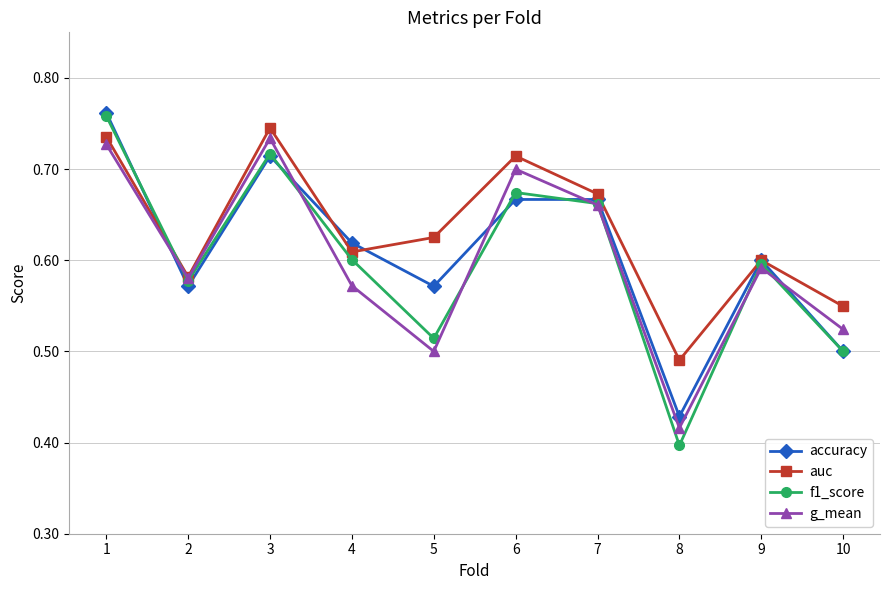

Which series changed the most between 6 and 8?

g_mean